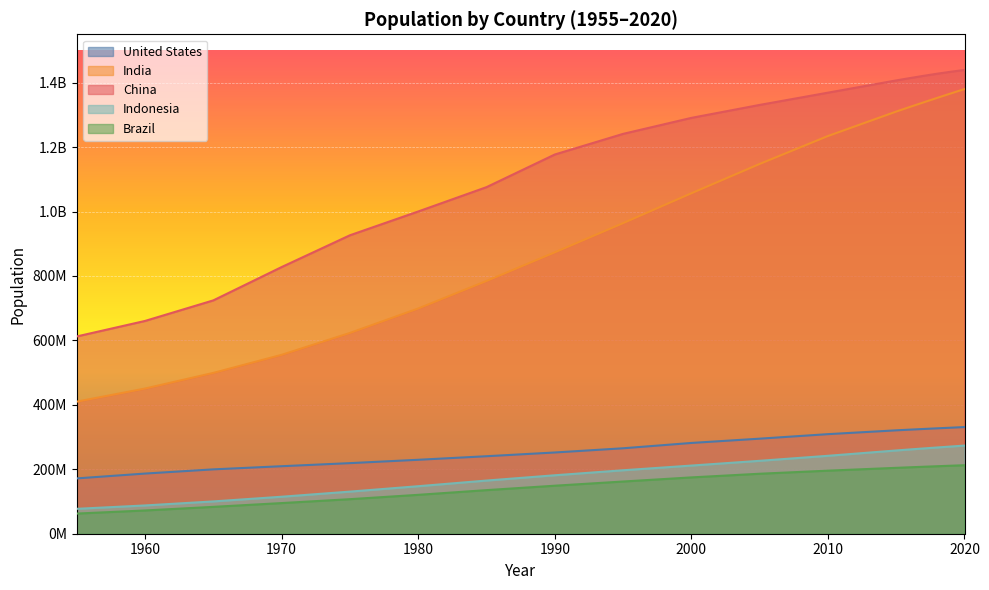

Where does the China series first go above 1290550765?

2005